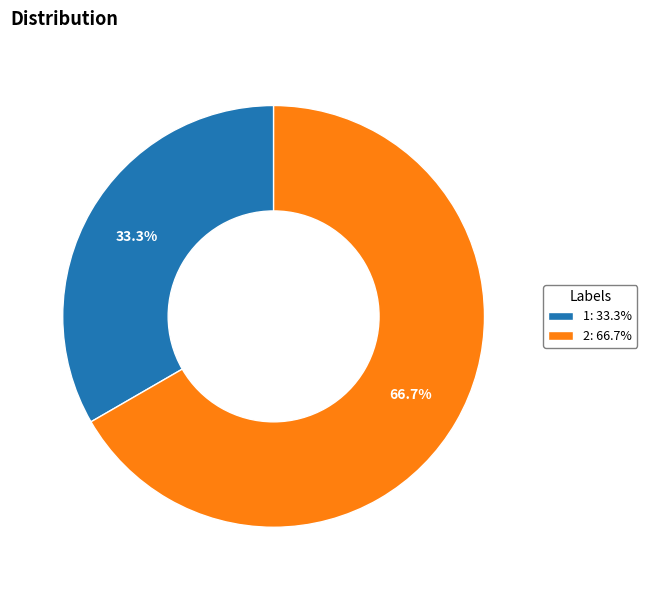

What percentage is the 2 slice, to the nearest percent?

67%